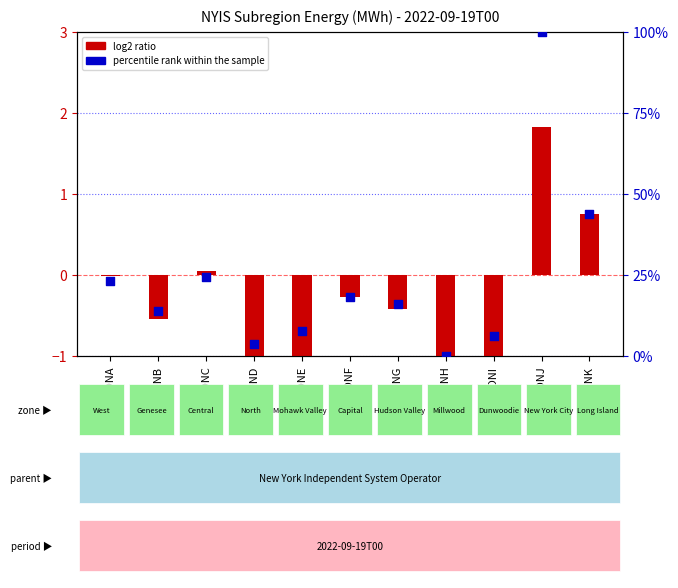

What are all the series names shown in the legend?

log2 ratio, percentile rank within the sample